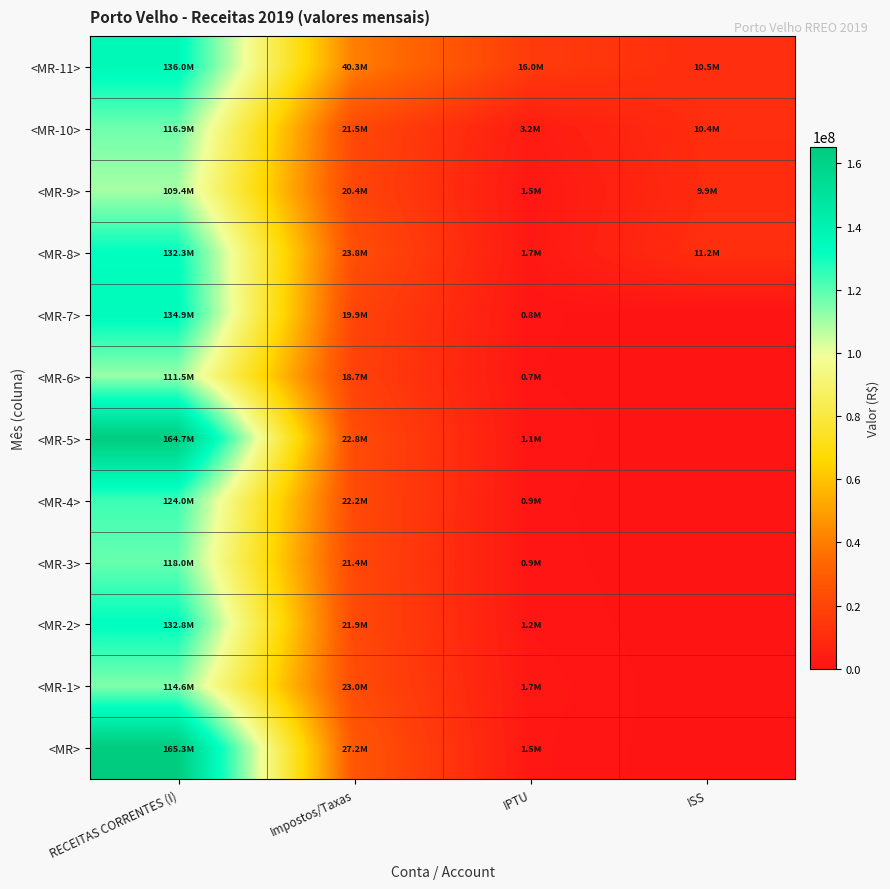

What is the total value across all series at IPTU?

31063103.2